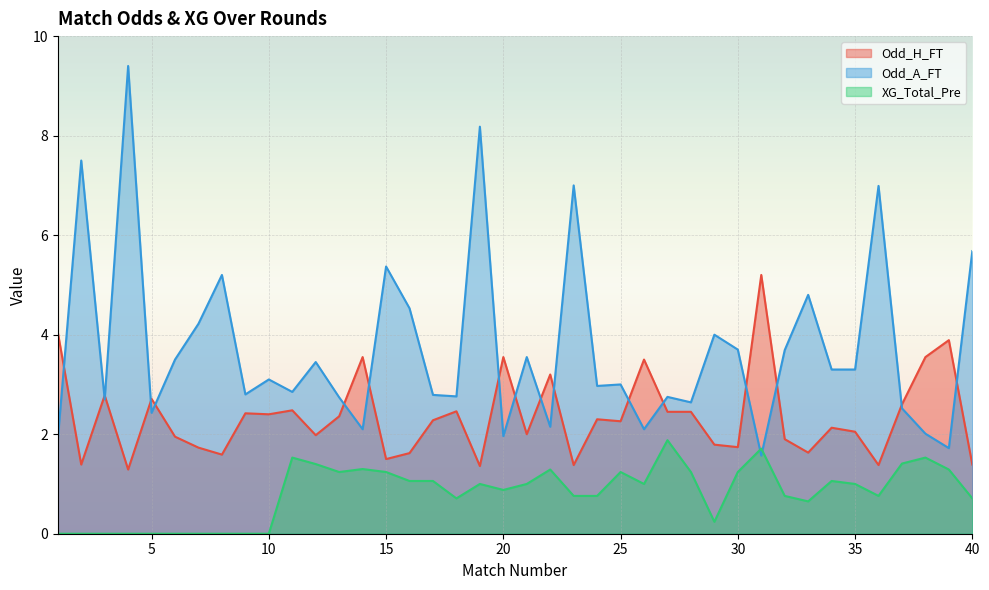

Reading right to left, extract all data points from this chart.

Odd_H_FT: 40=1.4	39=3.9	38=3.5	37=2.6	36=1.4	35=2.0	34=2.1	33=1.6	32=1.9	31=5.2	30=1.7	29=1.8	28=2.5	27=2.5	26=3.5	25=2.3	24=2.3	23=1.4	22=3.2	21=2.0	20=3.5	19=1.4	18=2.5	17=2.3	16=1.6	15=1.5	14=3.5	13=2.4	12=2.0	11=2.5	10=2.4	9=2.4	8=1.6	7=1.7	6=1.9	5=2.7	4=1.3	3=2.8	2=1.4	1=4.0
Odd_A_FT: 40=5.7	39=1.7	38=2.0	37=2.5	36=7.0	35=3.3	34=3.3	33=4.8	32=3.7	31=1.6	30=3.7	29=4.0	28=2.6	27=2.8	26=2.1	25=3.0	24=3.0	23=7.0	22=2.1	21=3.5	20=2.0	19=8.2	18=2.8	17=2.8	16=4.5	15=5.4	14=2.1	13=2.7	12=3.5	11=2.9	10=3.1	9=2.8	8=5.2	7=4.2	6=3.5	5=2.4	4=9.4	3=2.7	2=7.5	1=1.9
XG_Total_Pre: 40=0.7	39=1.3	38=1.5	37=1.4	36=0.8	35=1.0	34=1.1	33=0.7	32=0.8	31=1.7	30=1.2	29=0.2	28=1.2	27=1.9	26=1.0	25=1.2	24=0.8	23=0.8	22=1.3	21=1.0	20=0.9	19=1.0	18=0.7	17=1.1	16=1.1	15=1.2	14=1.3	13=1.2	12=1.4	11=1.5	10=0.0	9=0.0	8=0.0	7=0.0	6=0.0	5=0.0	4=0.0	3=0.0	2=0.0	1=0.0